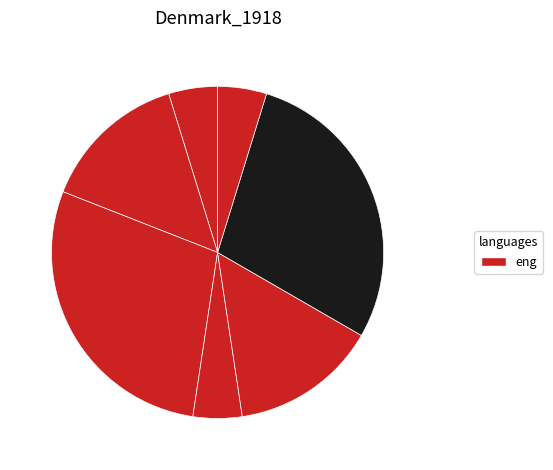

How many segments does this pie chart have?

7